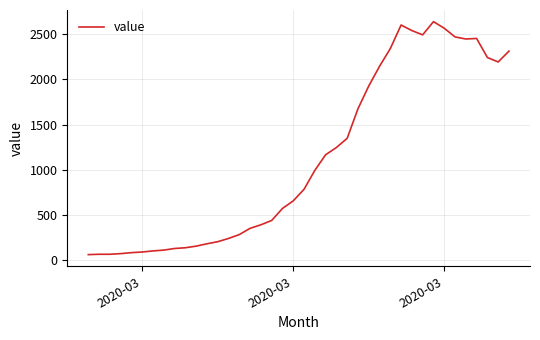

What is the greatest value displayed?

2639